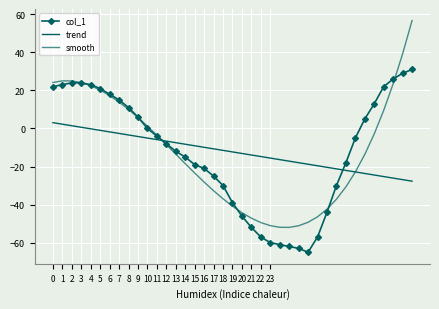

How many intersections are there between trend and smooth?

2